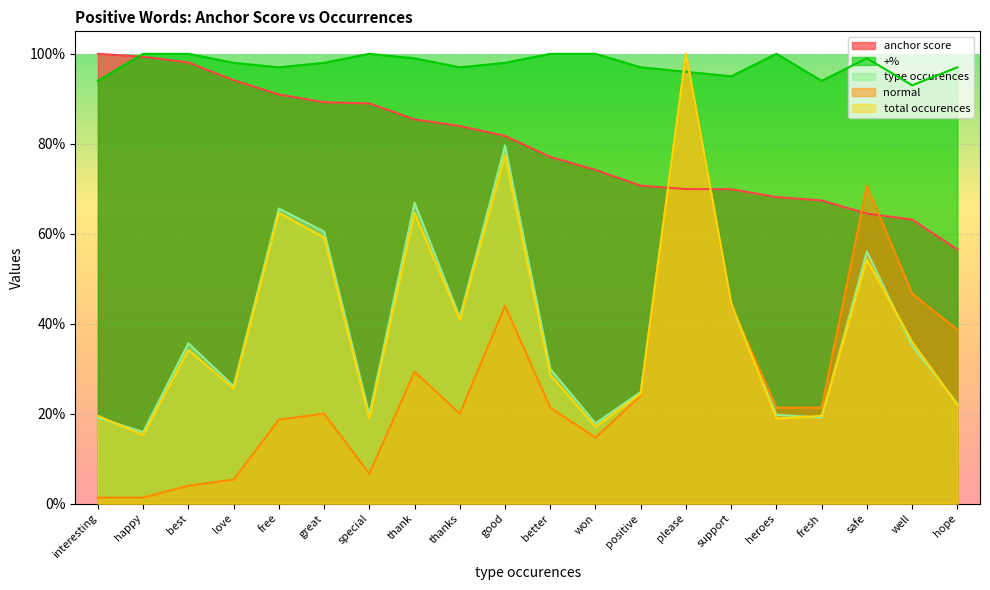

Where is the first local maximum for normal?

great